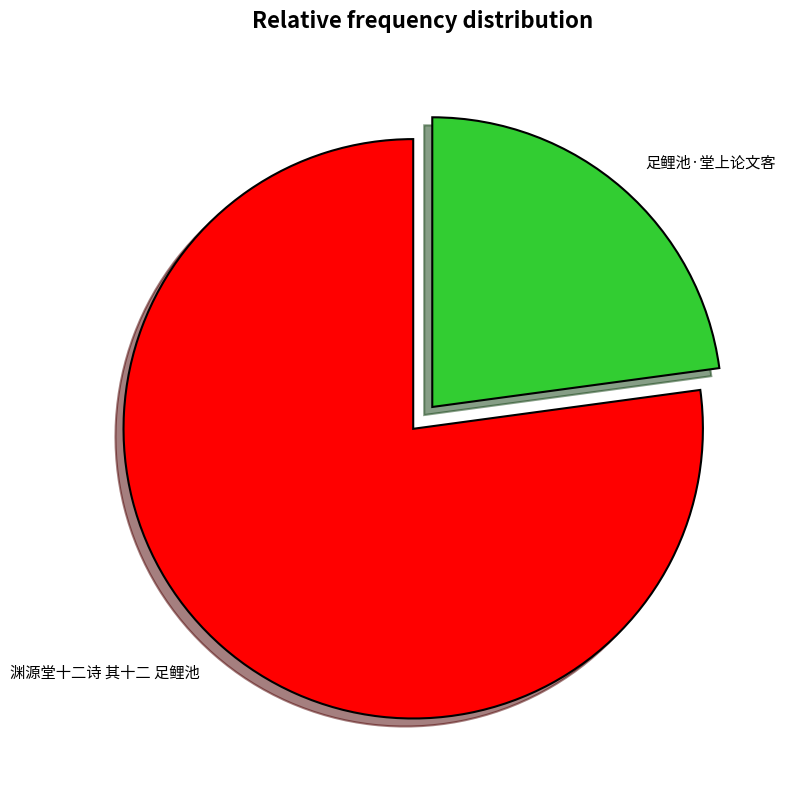

Is there any slice that represents more than half of the pie?

Yes